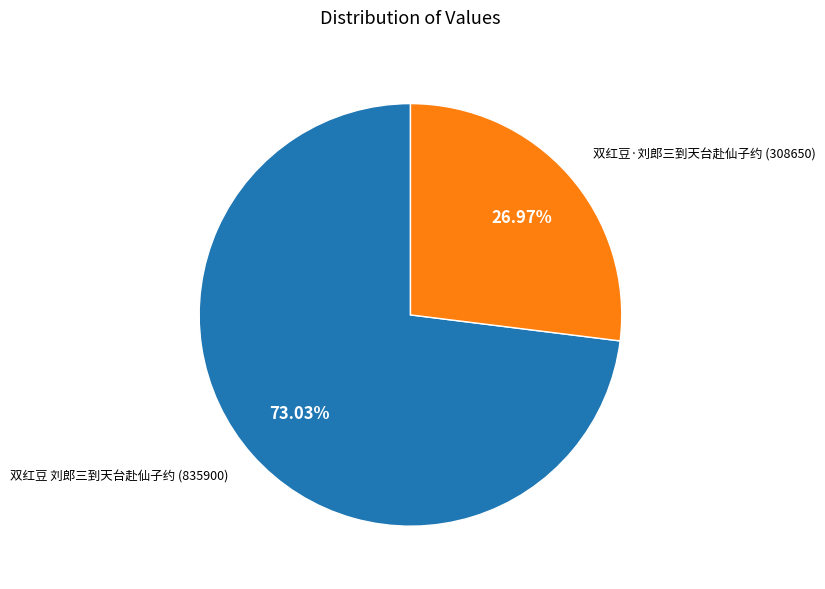

What is the majority slice?

双红豆 刘郎三到天台赴仙子约